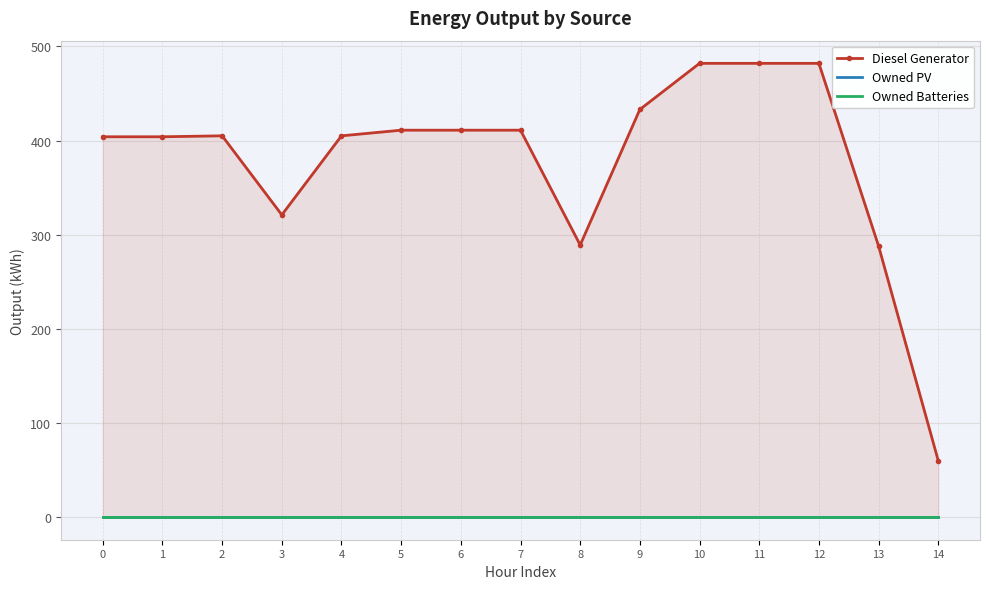

Reading left to right, what are all the values shown in this chart?

Diesel Generator: 0=404	1=404	2=405	3=321	4=405	5=411	6=411	7=411	8=289	9=433	10=482	11=482	12=482	13=288	14=60
Owned PV: 0=0	1=0	2=0	3=0	4=0	5=0	6=0	7=0	8=0	9=0	10=0	11=0	12=0	13=0	14=0
Owned Batteries: 0=0	1=0	2=0	3=0	4=0	5=0	6=0	7=0	8=0	9=0	10=0	11=0	12=0	13=0	14=0